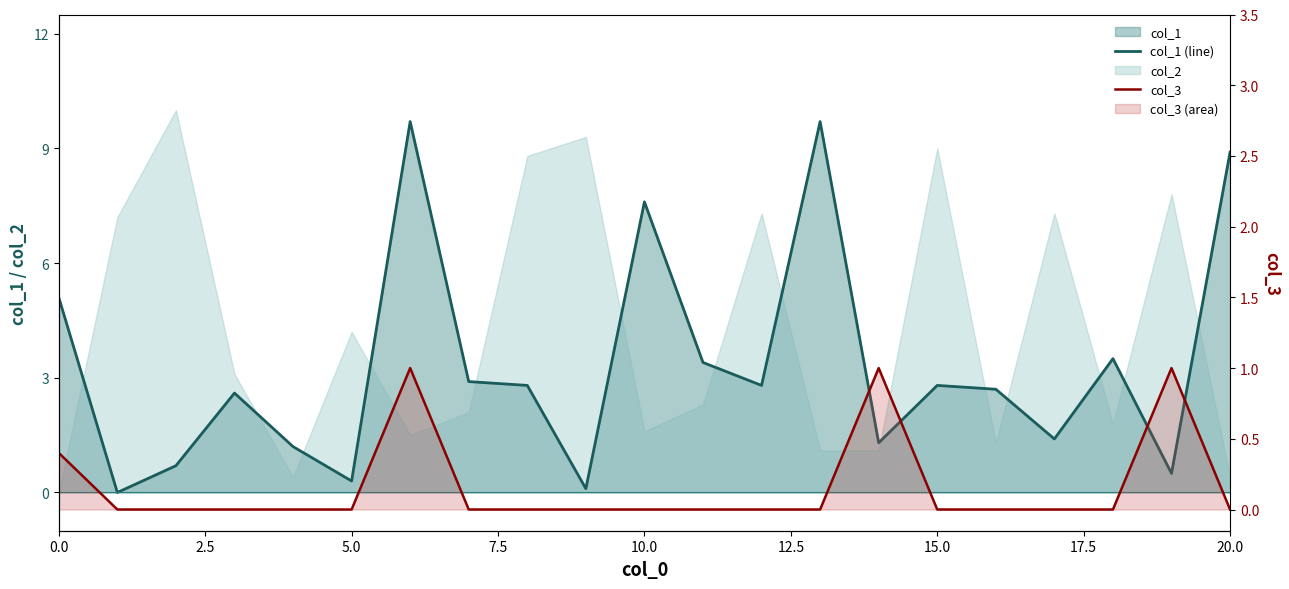

Which series has the largest total across all categories?

col_1 (line)